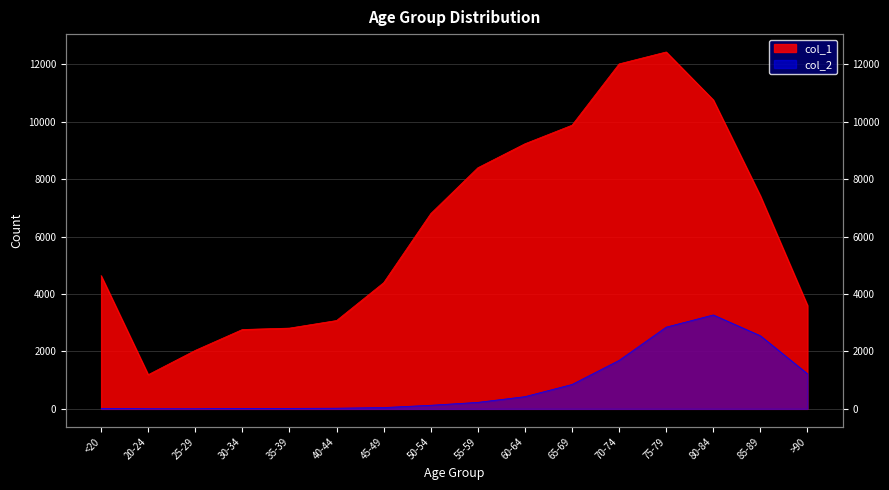

True or false: col_1 has more than 0 interior local peaks.

True